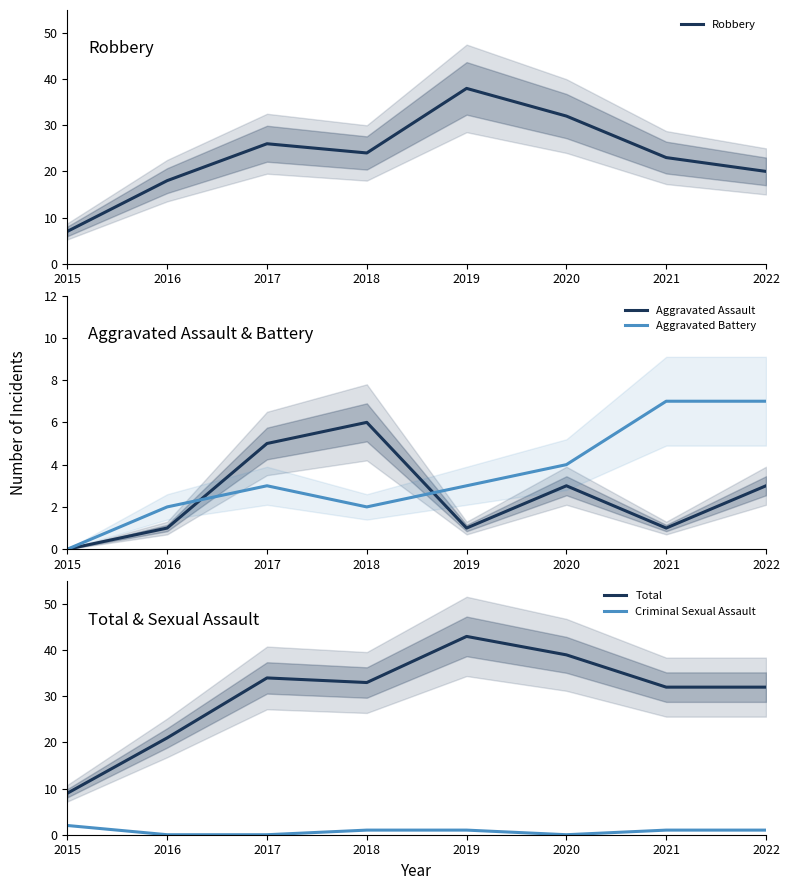

Which series changed the most between 2016 and 2018?

Total